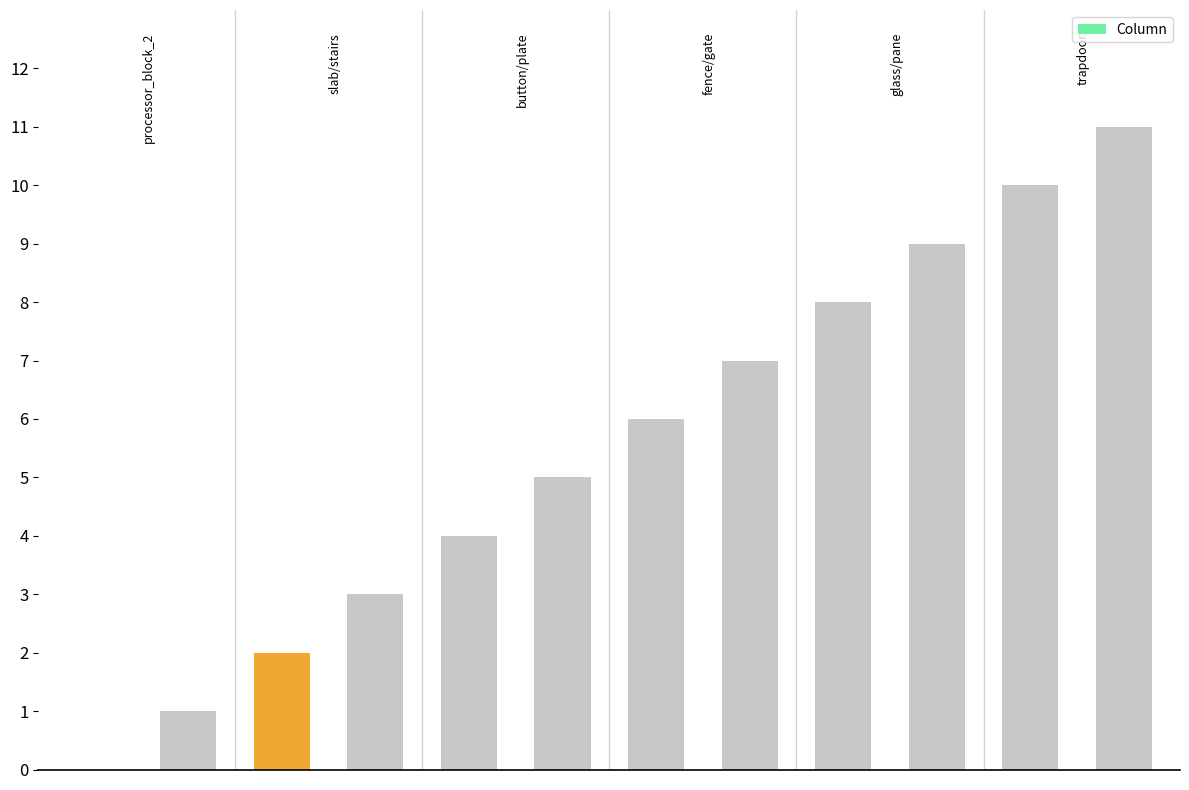

What is the greatest value displayed?

11